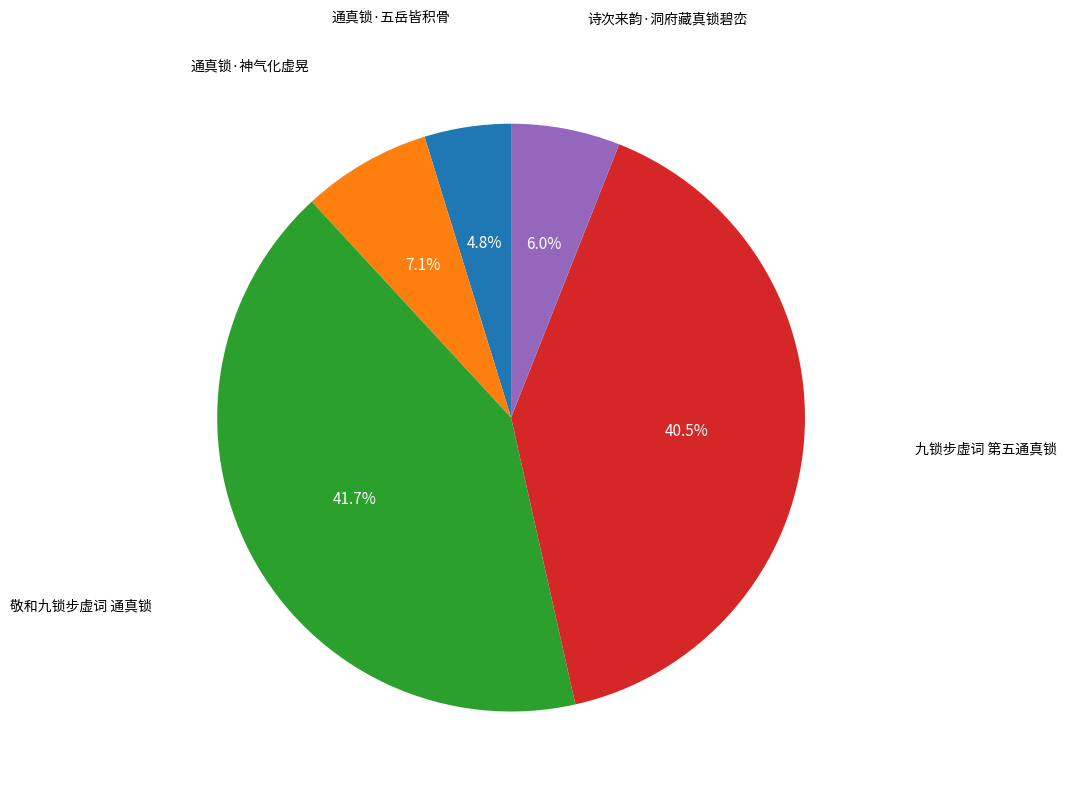

Is there any slice that represents more than half of the pie?

No